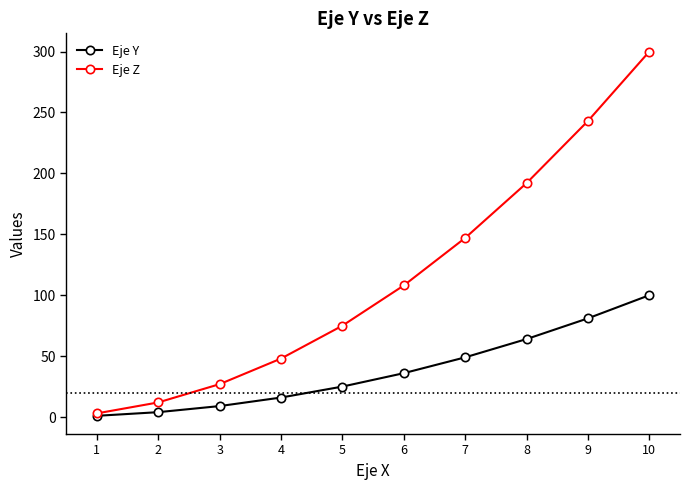

What are all the series names shown in the legend?

Eje Y, Eje Z